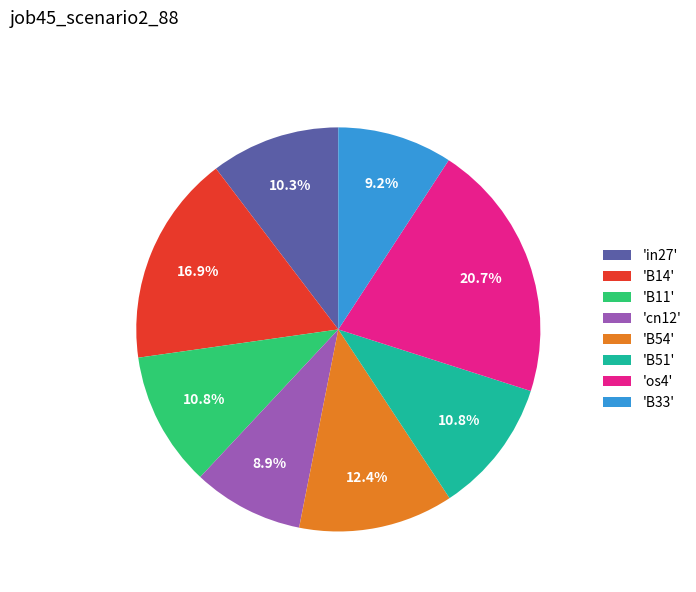

What is the total percentage of 'B33' and 'os4'?

29.9%